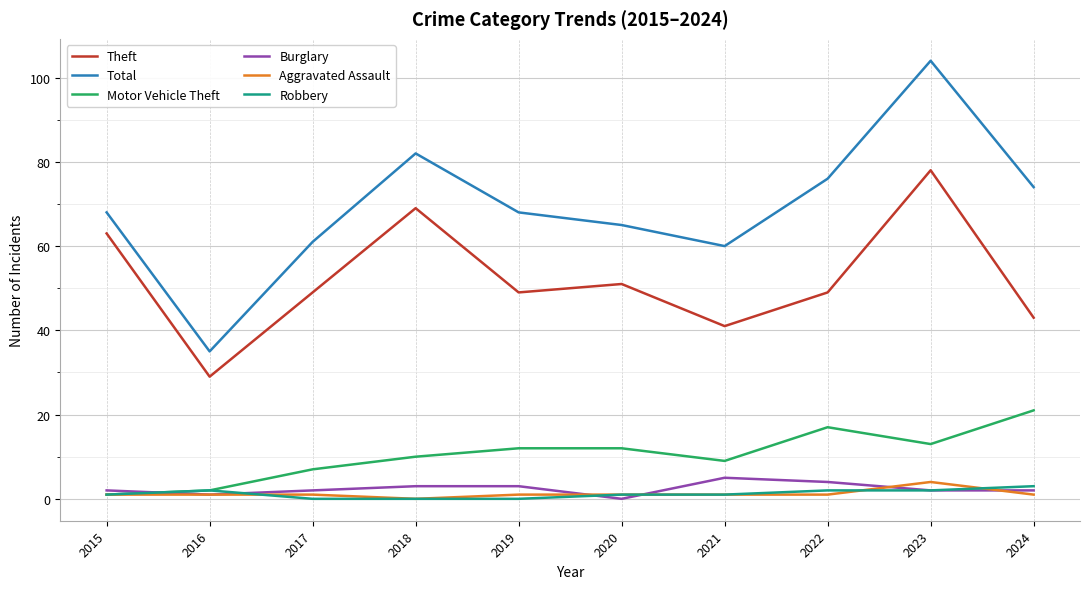

Where is the first local maximum for Theft?

2018